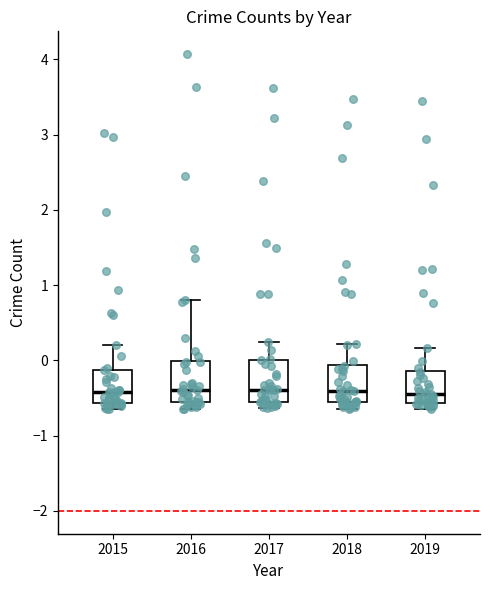

Reading left to right, read every box against the y-axis: the position of its median line, the range the box covers, and the ends of its whiskers. The values are not printed on the chart, so give them approximately, as read against the axis.

2015: median -0.4, box -0.6 to -0.1, whiskers -0.7 to 0.2
2016: median -0.4, box -0.5 to 0.0, whiskers -0.6 to 0.8
2017: median -0.4, box -0.6 to 0.0, whiskers -0.6 (just below the box's lower edge) to 0.2
2018: median -0.4, box -0.6 to -0.1, whiskers -0.6 (just below the box's lower edge) to 0.2
2019: median -0.4, box -0.6 to -0.1, whiskers -0.6 (just below the box's lower edge) to 0.2